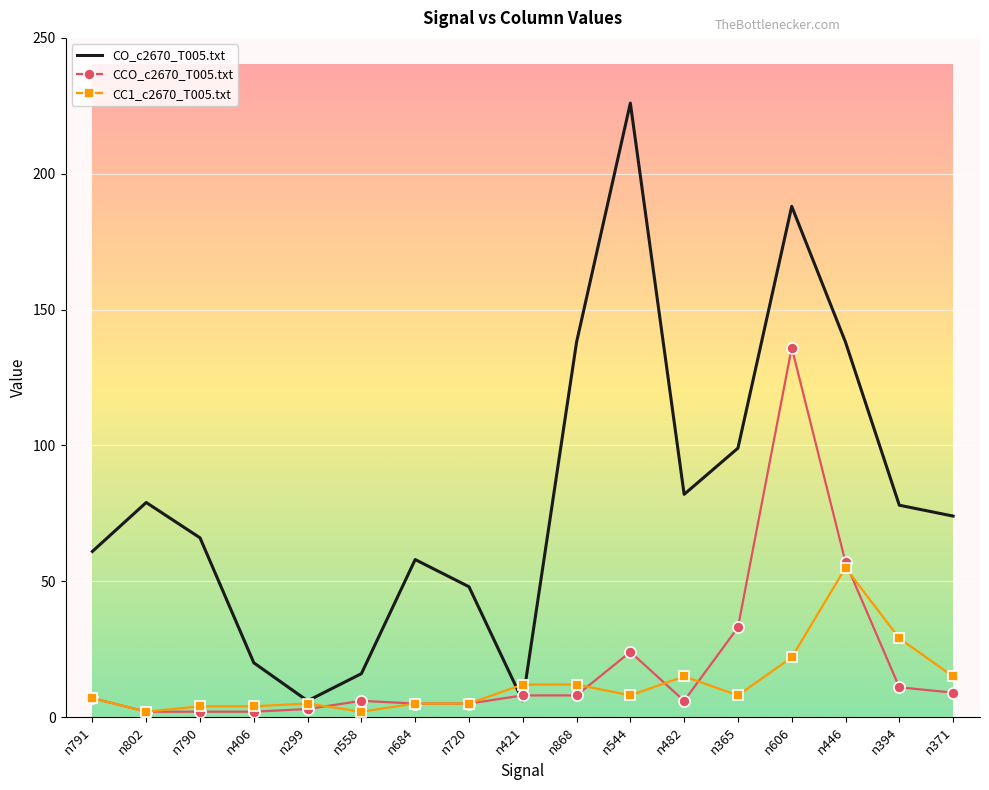

What is the difference between the maximum and second lowest values in the CO_c2670_T005.txt series?

220